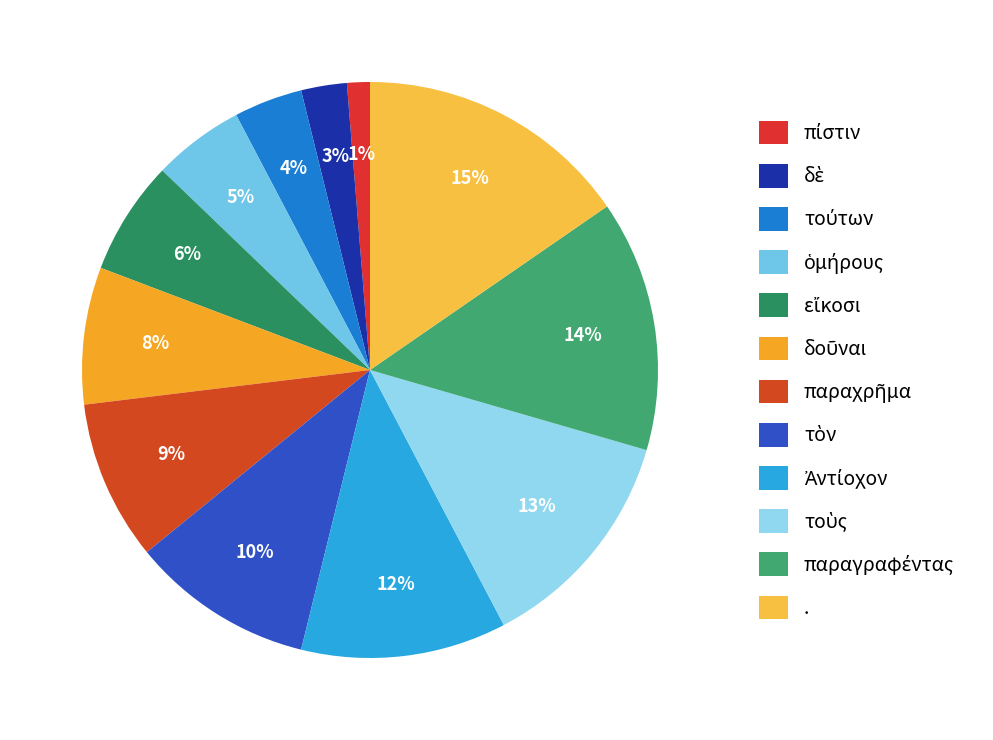

What is the smallest slice in the pie chart?

πίστιν